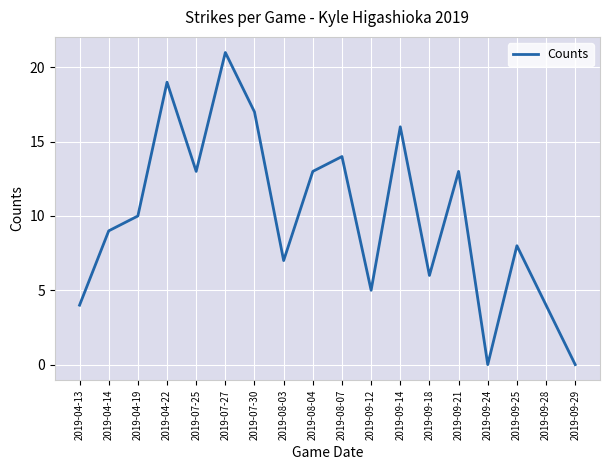

What is the difference between the values at 2019-07-27 and 2019-08-03?

14